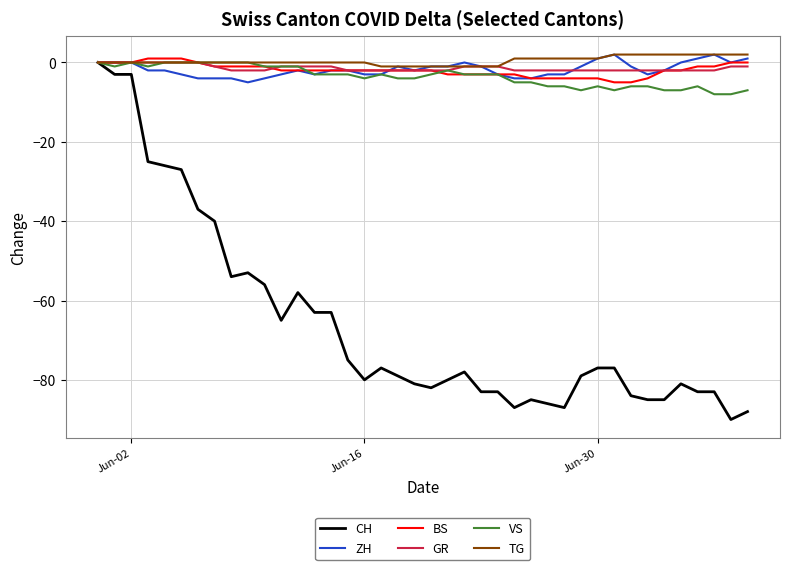

Which series has the largest range (max minus min)?

CH